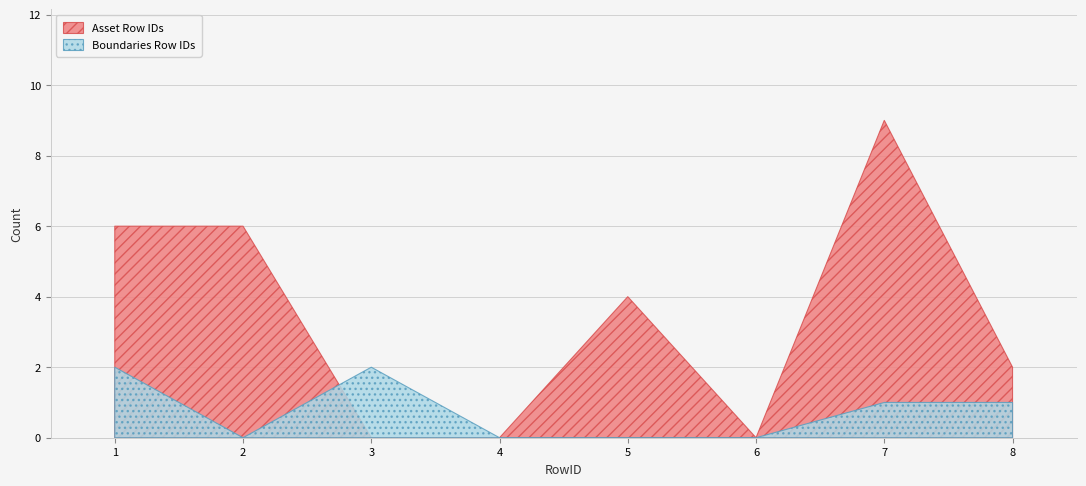

What is the value of the Boundaries Row IDs point at the 8th from the left?

1